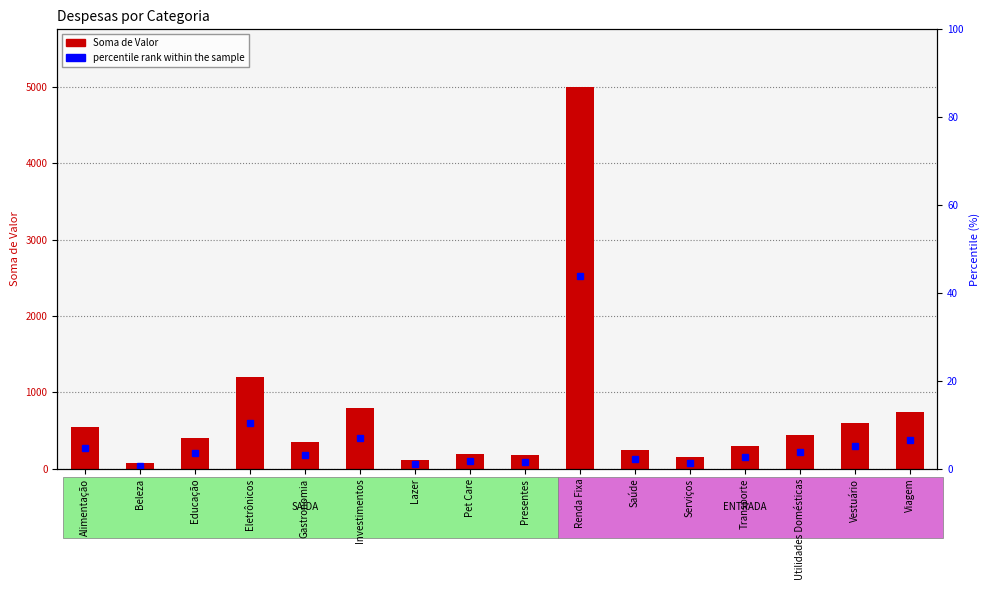

What position from the right is Eletrônicos?

13